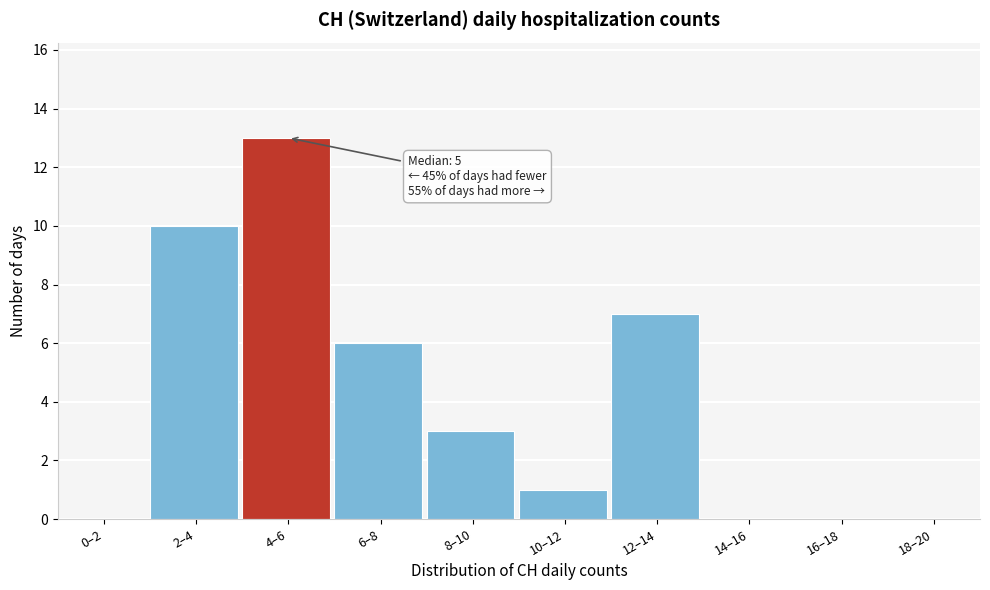

Reading left to right, list all the values displayed in this chart.

0–2=0	2–4=10	4–6=13	6–8=6	8–10=3	10–12=1	12–14=7	14–16=0	16–18=0	18–20=0